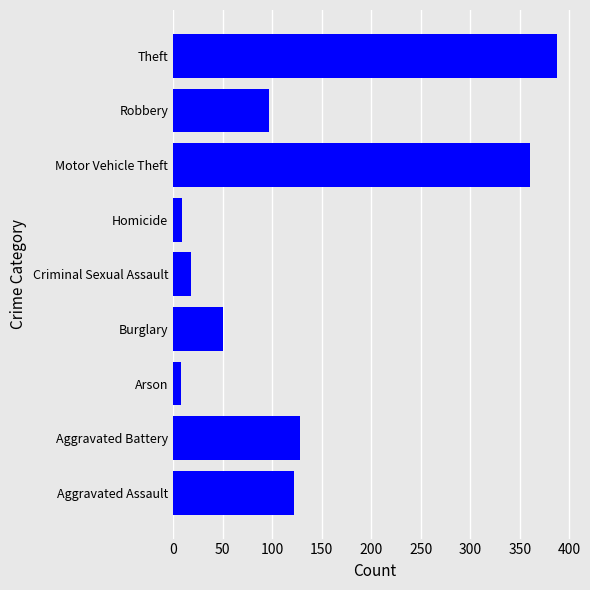

True or false: the data shows 360 at Motor Vehicle Theft.

True